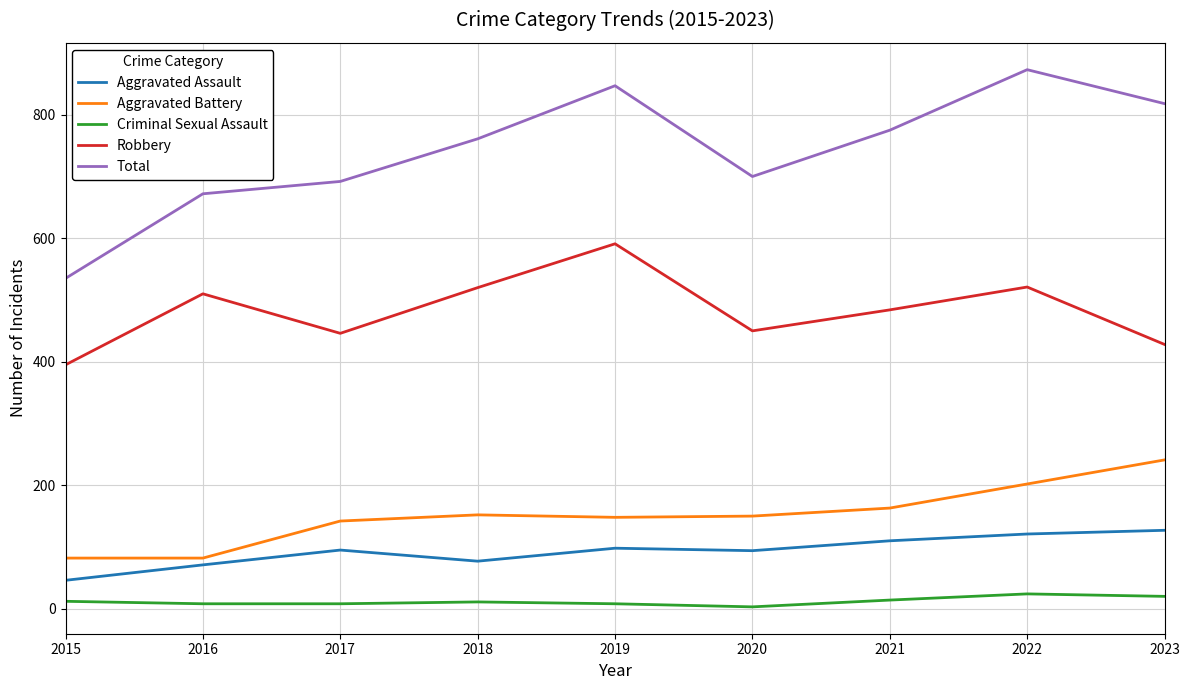

Count the number of data series in this chart.

5